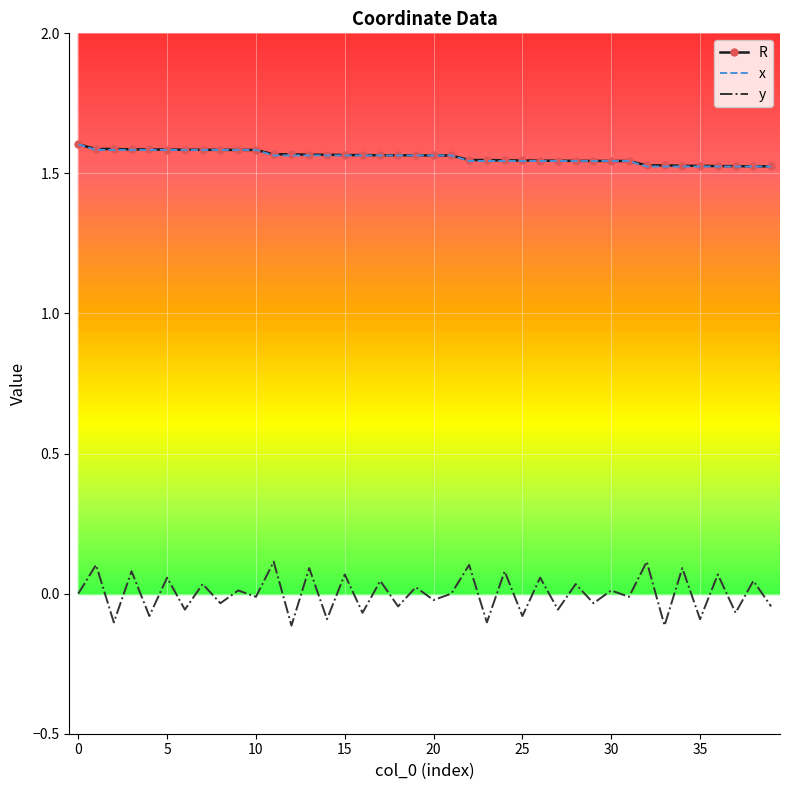

True or false: x and y cross at least once.

False